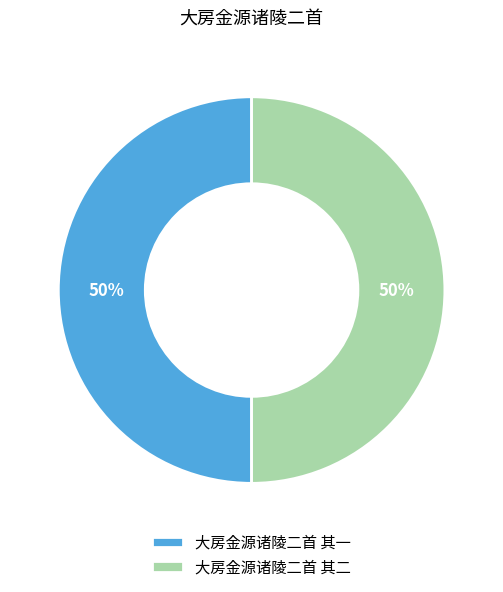

Count the number of slices in the pie.

2